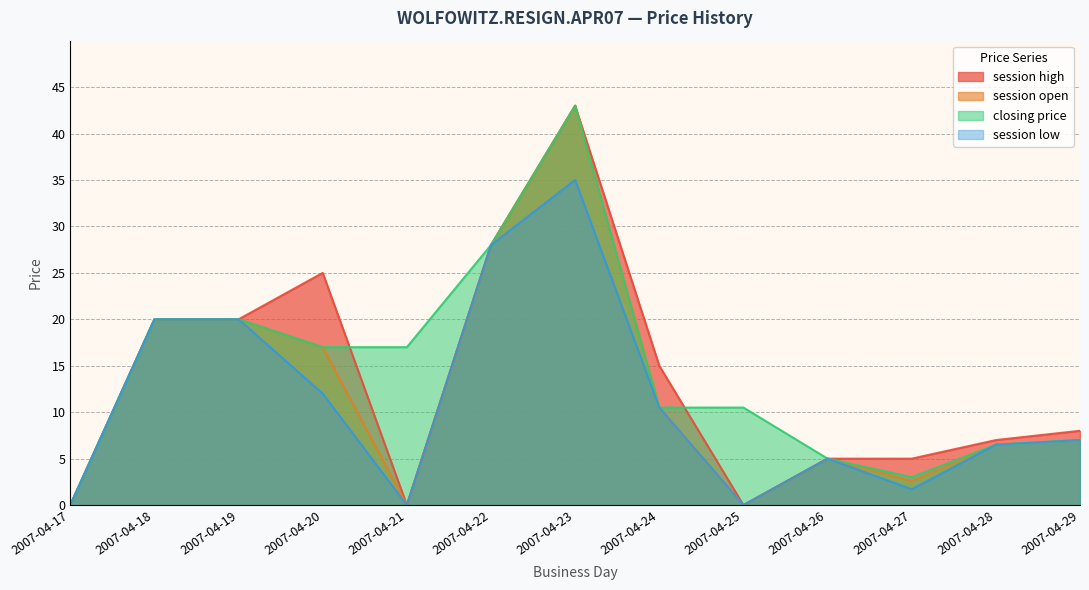

What is the average value of the session low series?

11.2